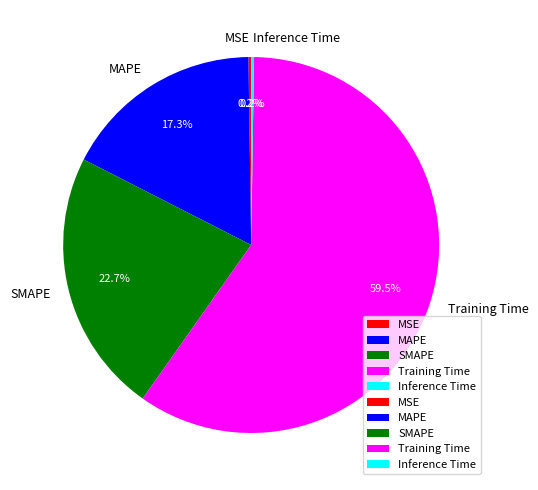

Between SMAPE and Training Time, which is larger?

Training Time